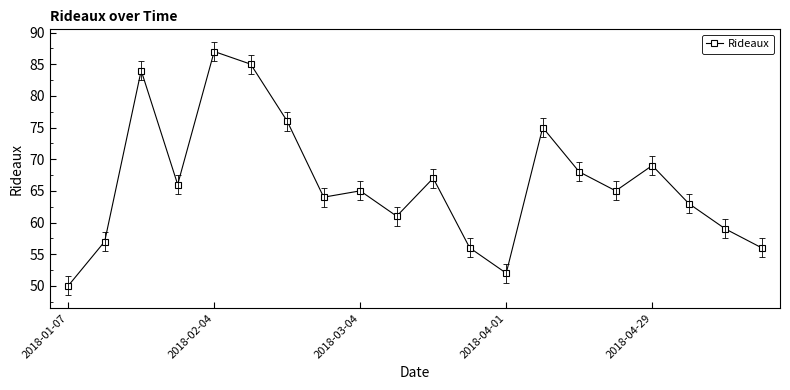

What is the value of the 7th point from the left?

76